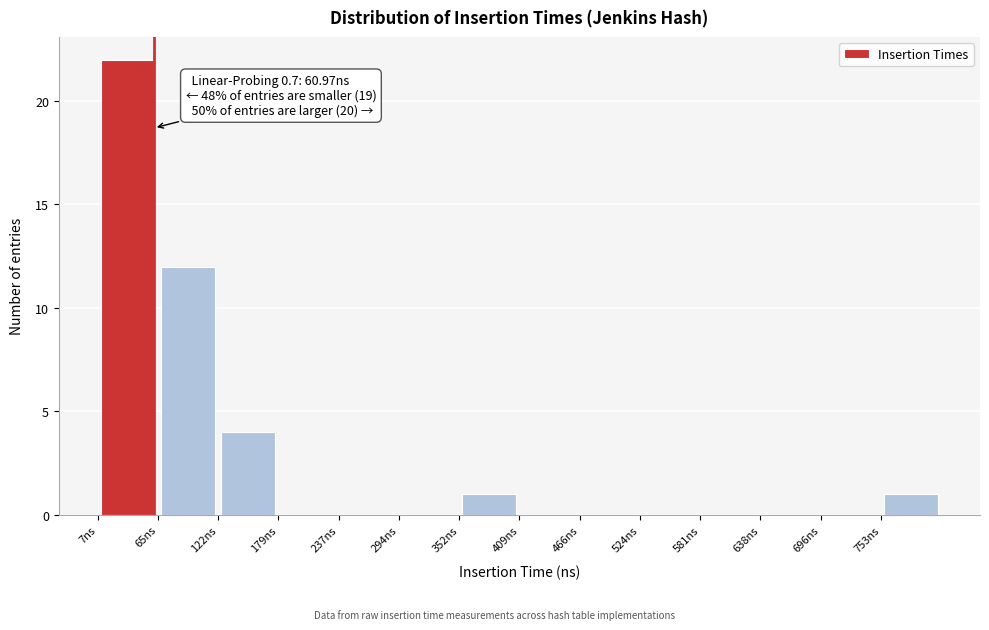

Over which range of the x-axis is the bar tallest?

10 to 60